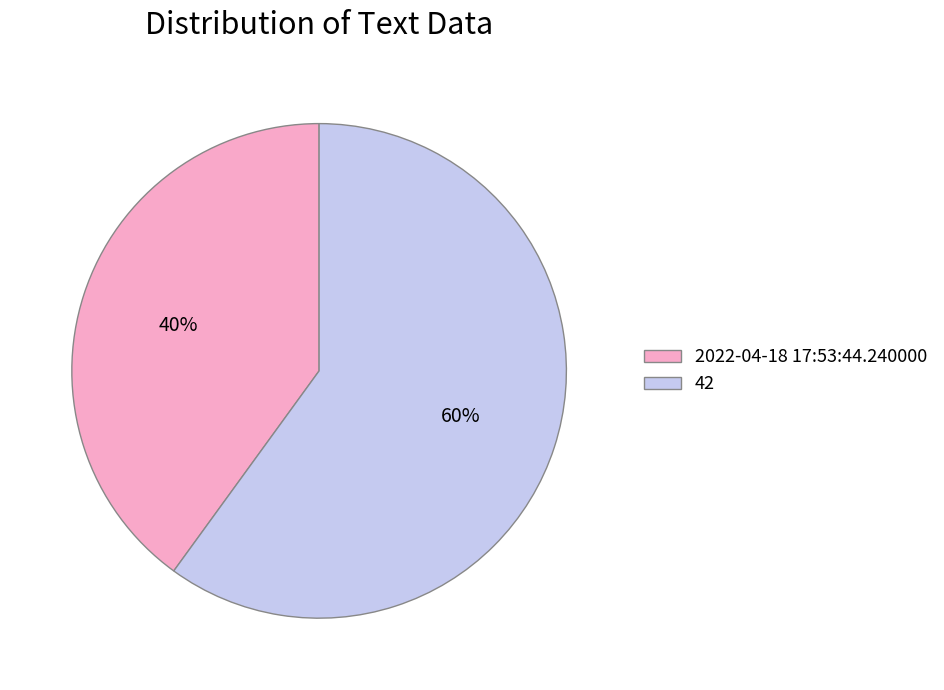

Which has a higher value, 42 or 2022-04-18 17:53:44.240000?

42